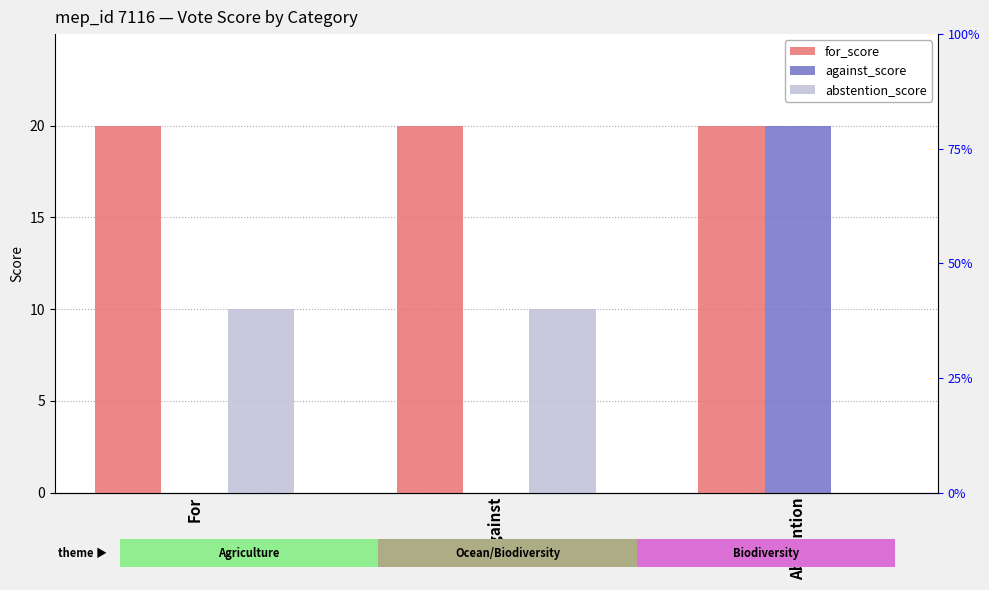

How many groups of bars are there?

3